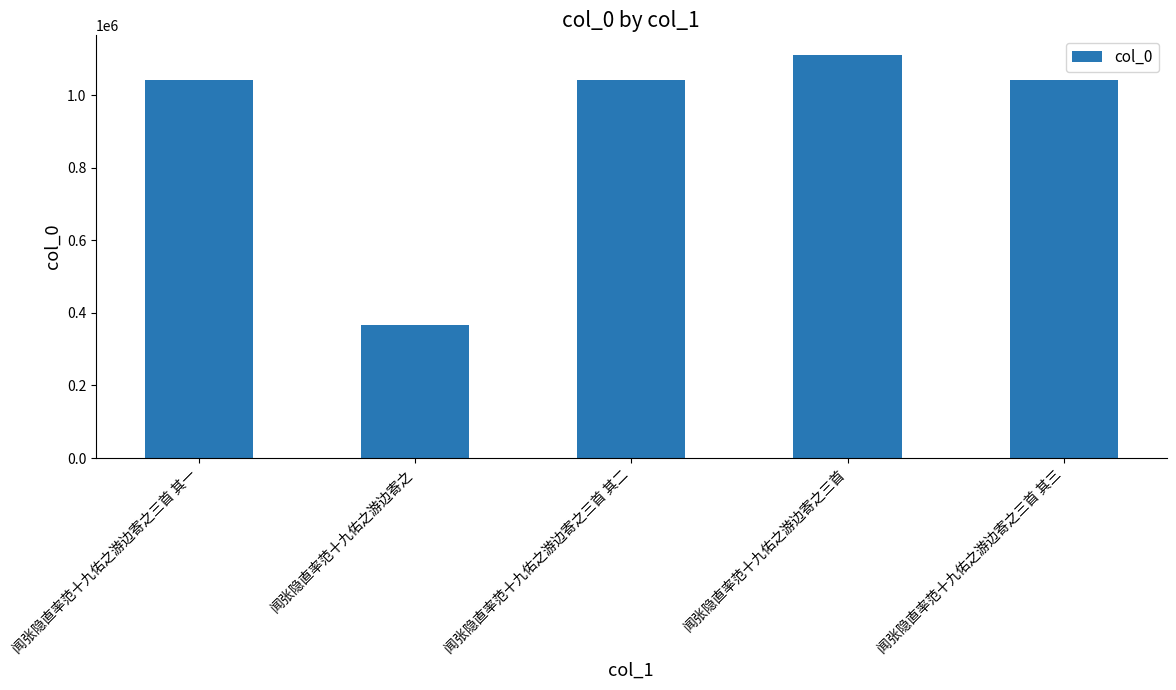

What is the label of the 3rd bar from the left?

闻张隐直率范十九佑之游边寄之三首 其二